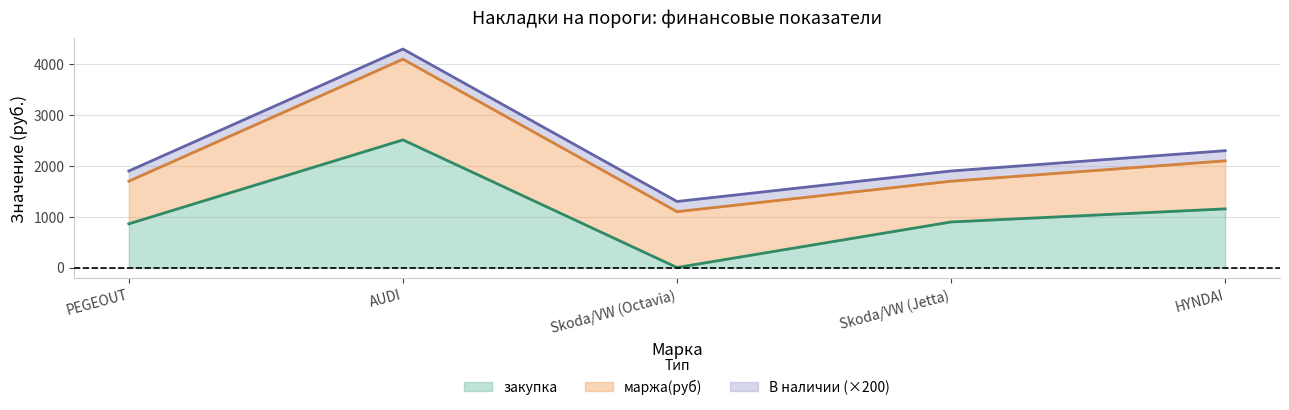

At how many categories does at least one series exceed 2237?

1